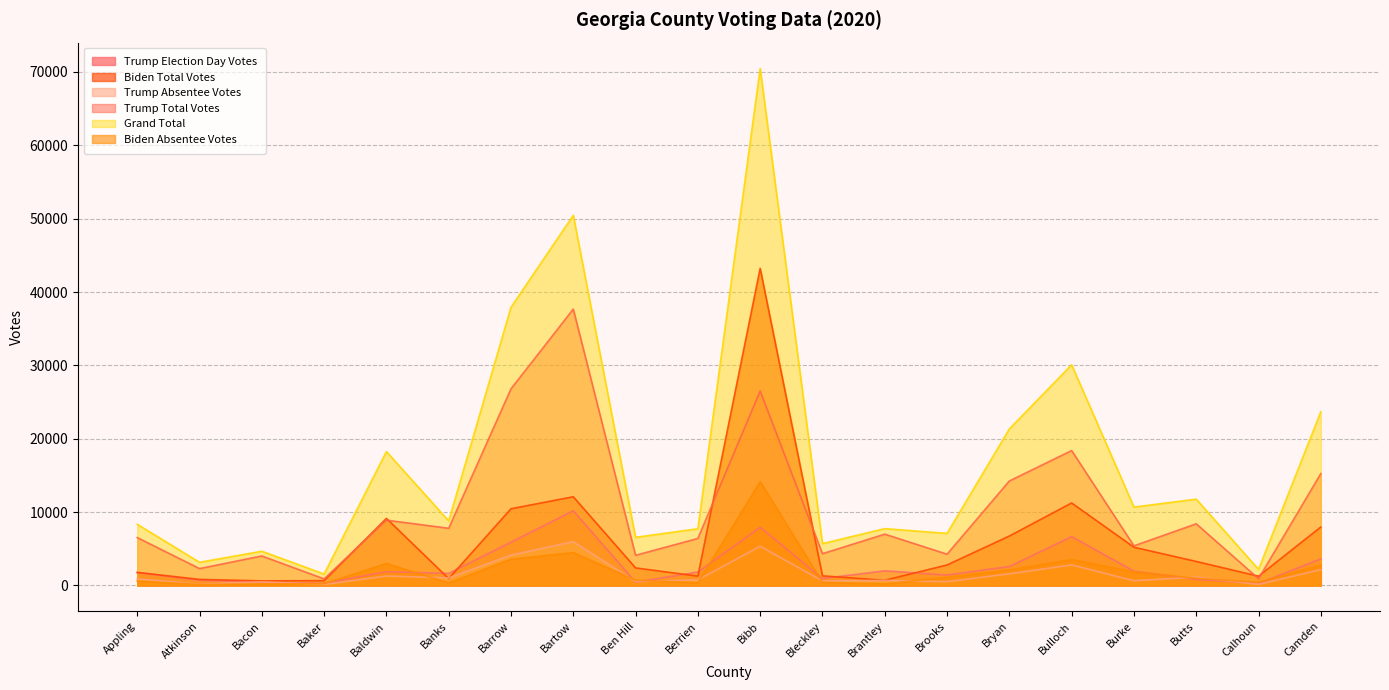

What is the label of the 13th point from the right?

Bartow